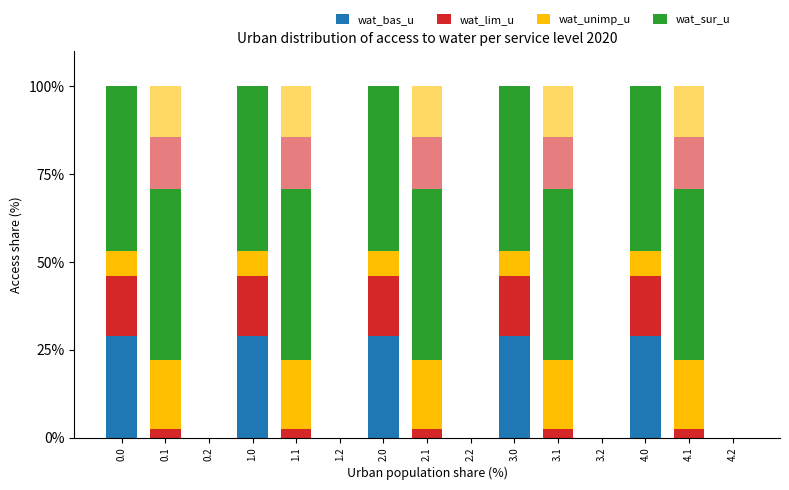

Reading left to right, list all the values displayed in this chart.

wat_bas_u: 0.0=29.0	0.1=0.0	0.2=0.0	1.0=29.0	1.1=0.0	1.2=0.0	2.0=29.0	2.1=0.0	2.2=0.0	3.0=29.0	3.1=0.0	3.2=0.0	4.0=29.0	4.1=0.0	4.2=0.0
wat_lim_u: 0.0=17.0	0.1=2.4	0.2=0.0	1.0=17.0	1.1=2.4	1.2=0.0	2.0=17.0	2.1=2.4	2.2=0.0	3.0=17.0	3.1=2.4	3.2=0.0	4.0=17.0	4.1=2.4	4.2=0.0
wat_unimp_u: 0.0=6.9	0.1=19.6	0.2=0.0	1.0=6.9	1.1=19.6	1.2=0.0	2.0=6.9	2.1=19.6	2.2=0.0	3.0=6.9	3.1=19.6	3.2=0.0	4.0=6.9	4.1=19.6	4.2=0.0
wat_sur_u: 0.0=47.0	0.1=48.8	0.2=0.0	1.0=47.0	1.1=48.8	1.2=0.0	2.0=47.0	2.1=48.8	2.2=0.0	3.0=47.0	3.1=48.8	3.2=0.0	4.0=47.0	4.1=48.8	4.2=0.0